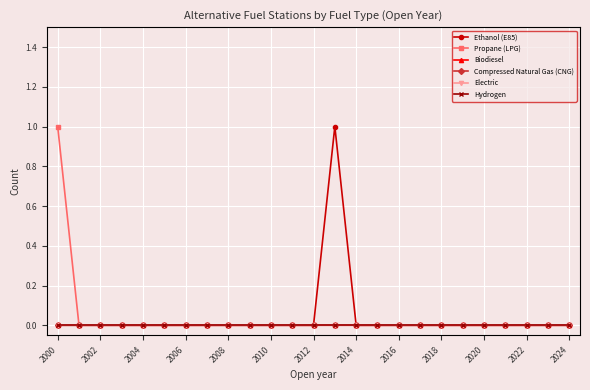

Does the chart have visible grid lines?

Yes